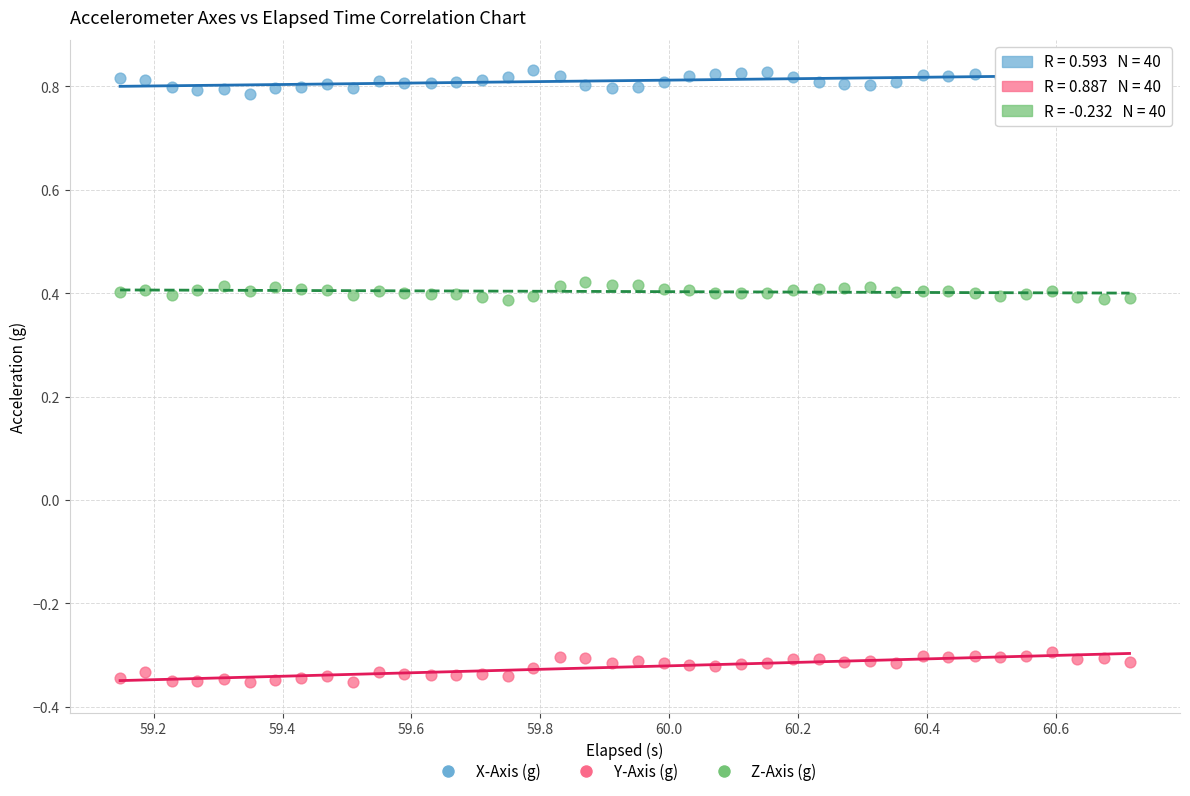

Which series reaches the maximum Y coordinate?

X-Axis (g)